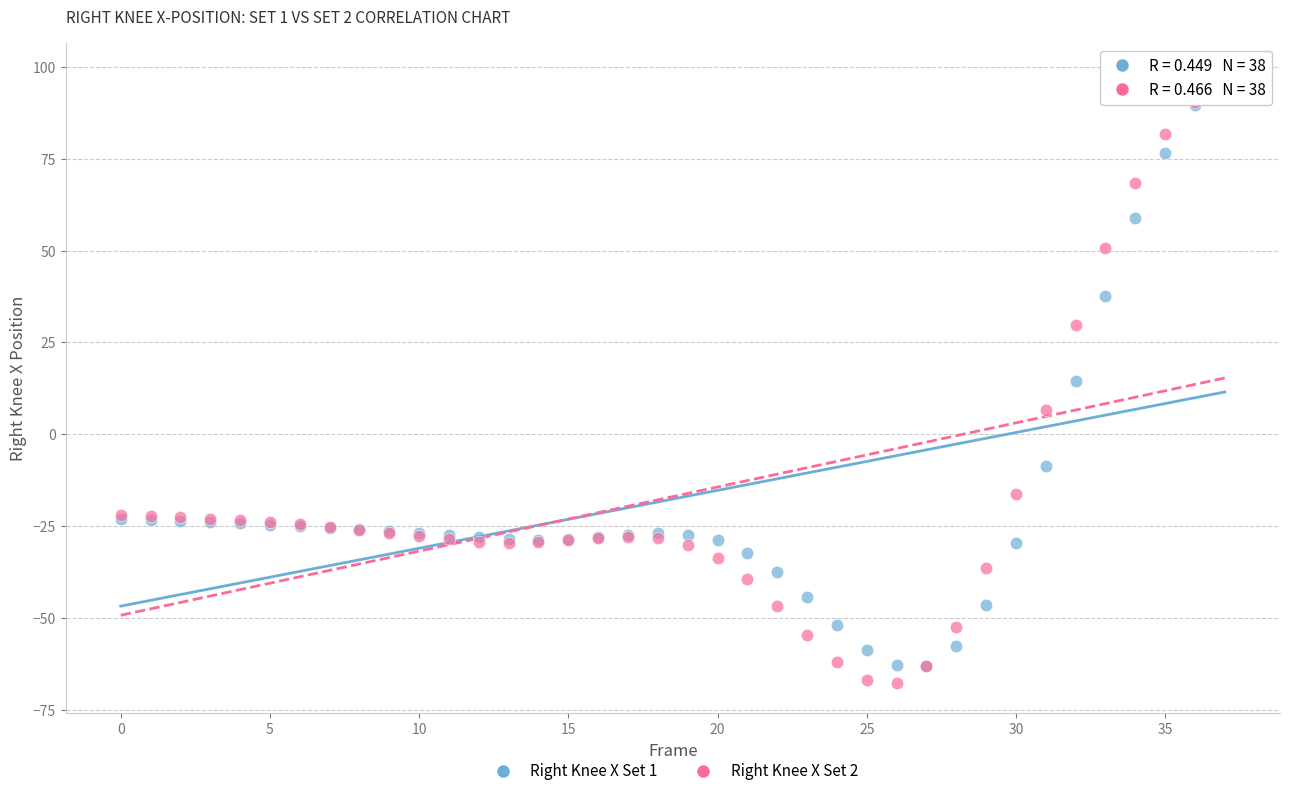

Which series contains the highest Y value?

Right Knee X Set 1